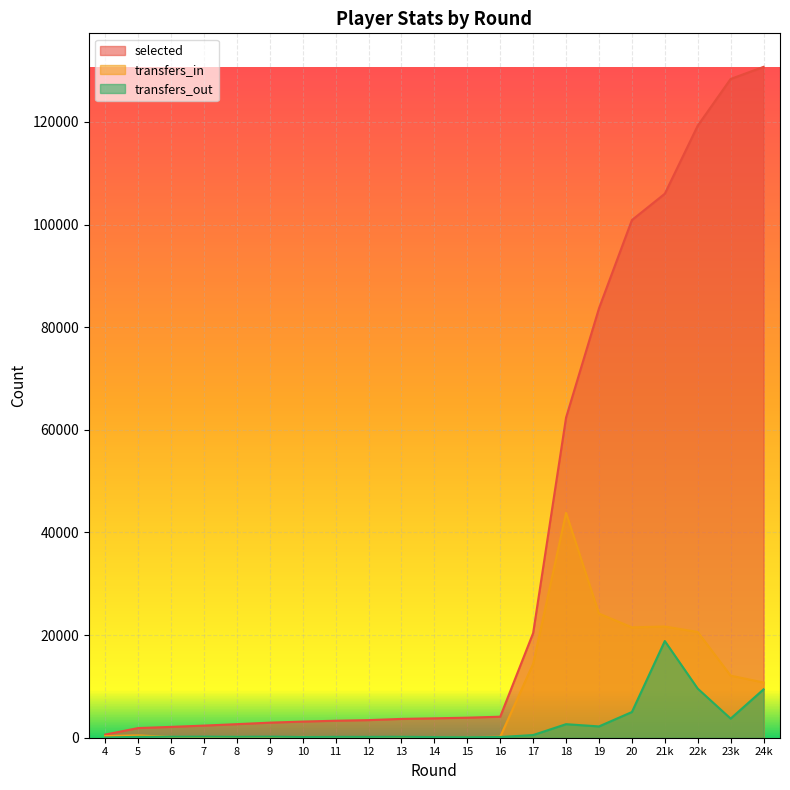

True or false: transfers_out has more than 2 interior local peaks.

True